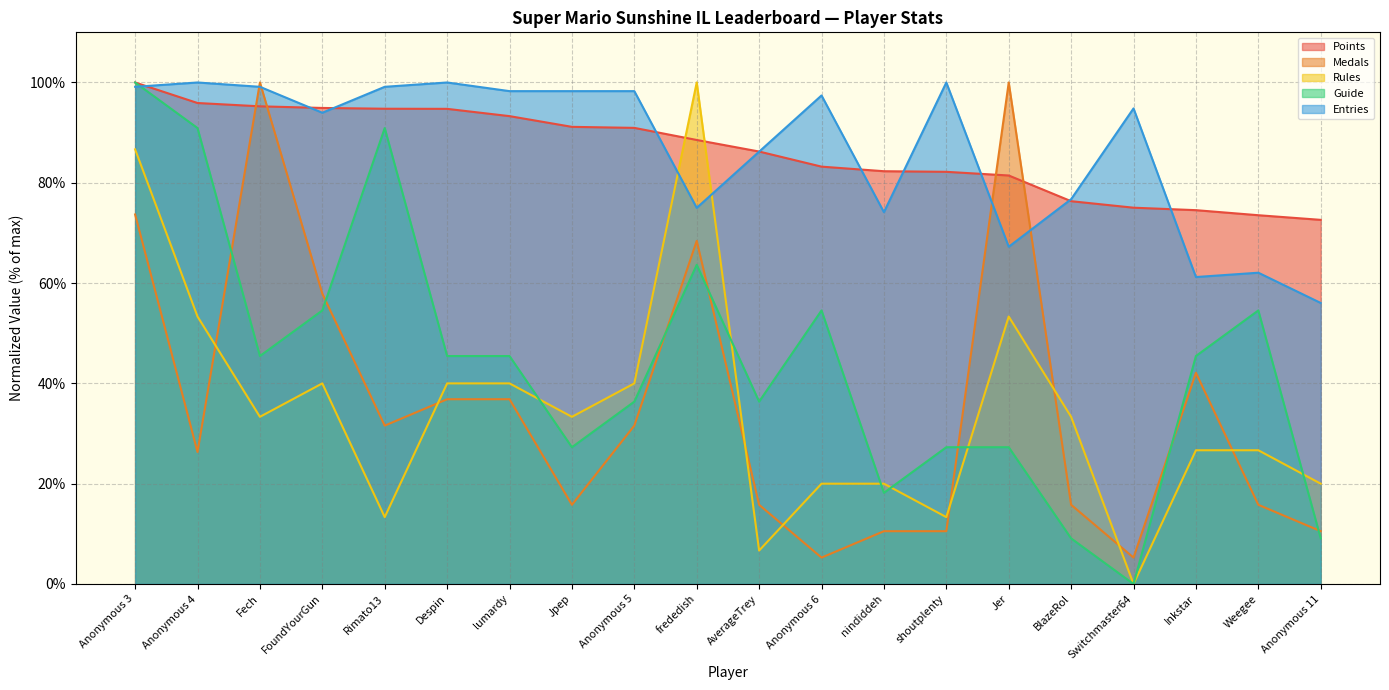

What is the highest value of the Points series?

100.0